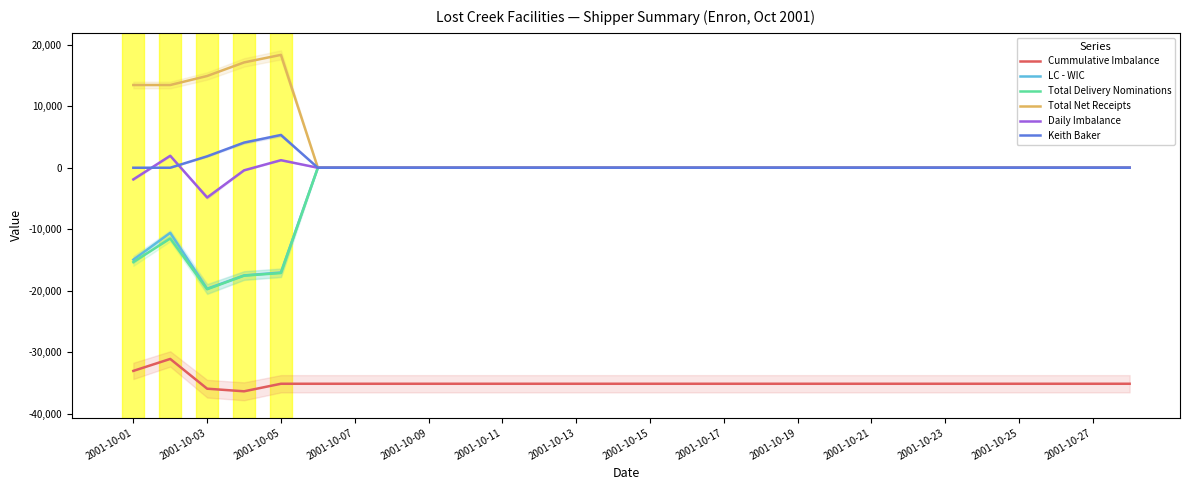

The value of Total Net Receipts at 2001-10-25 is 6055.6. True or false?

False